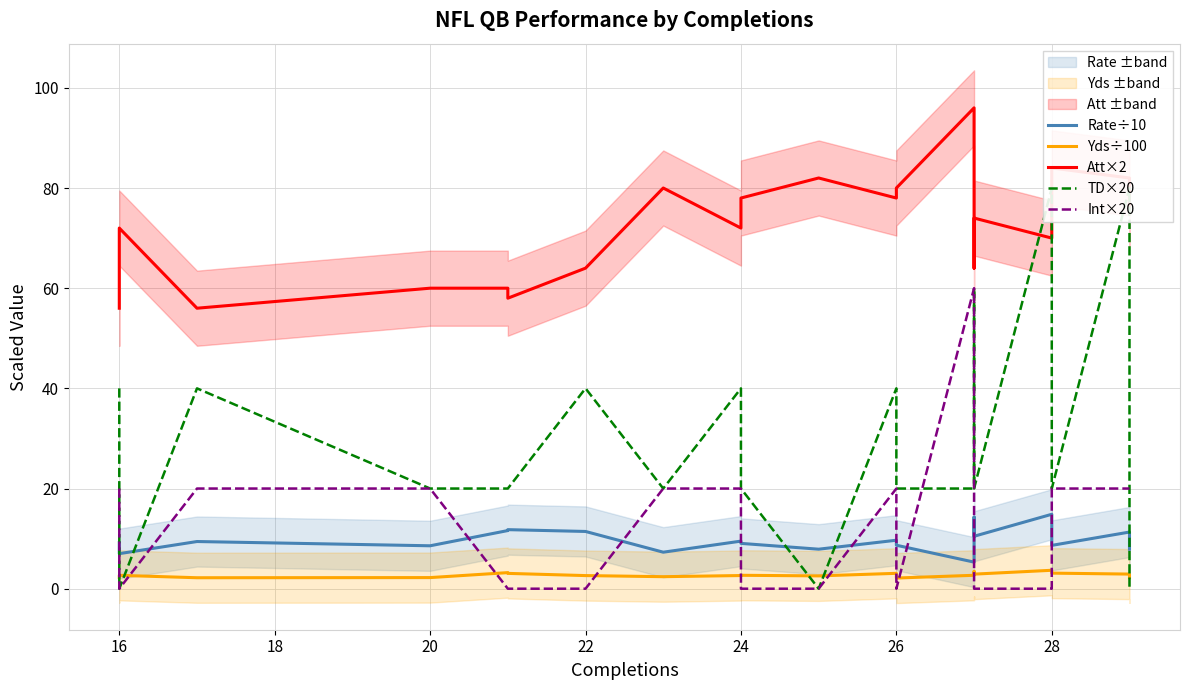

Does the chart display data point markers on the line(s)?

No